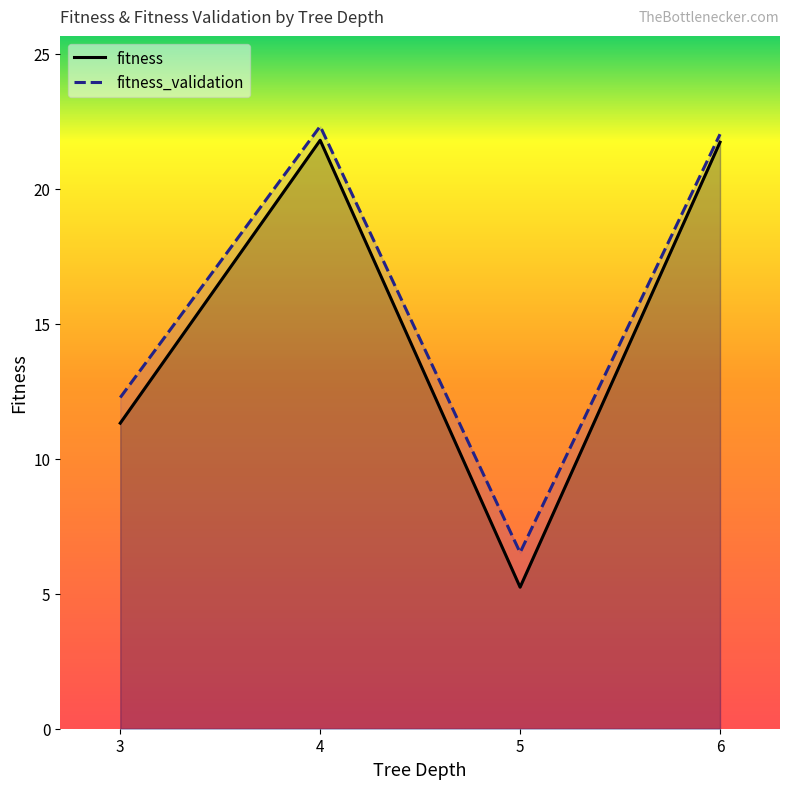

Which series has the largest total across all categories?

fitness_validation